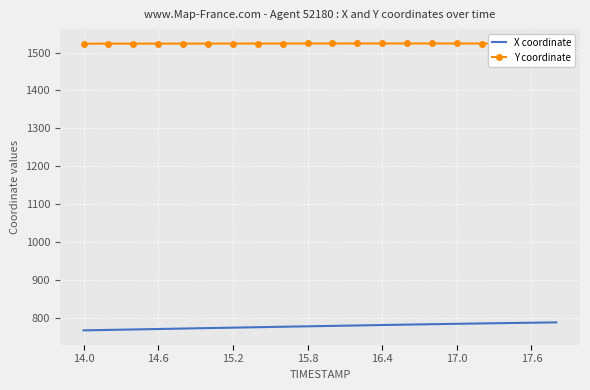

What is the maximum value for X coordinate?

789.0